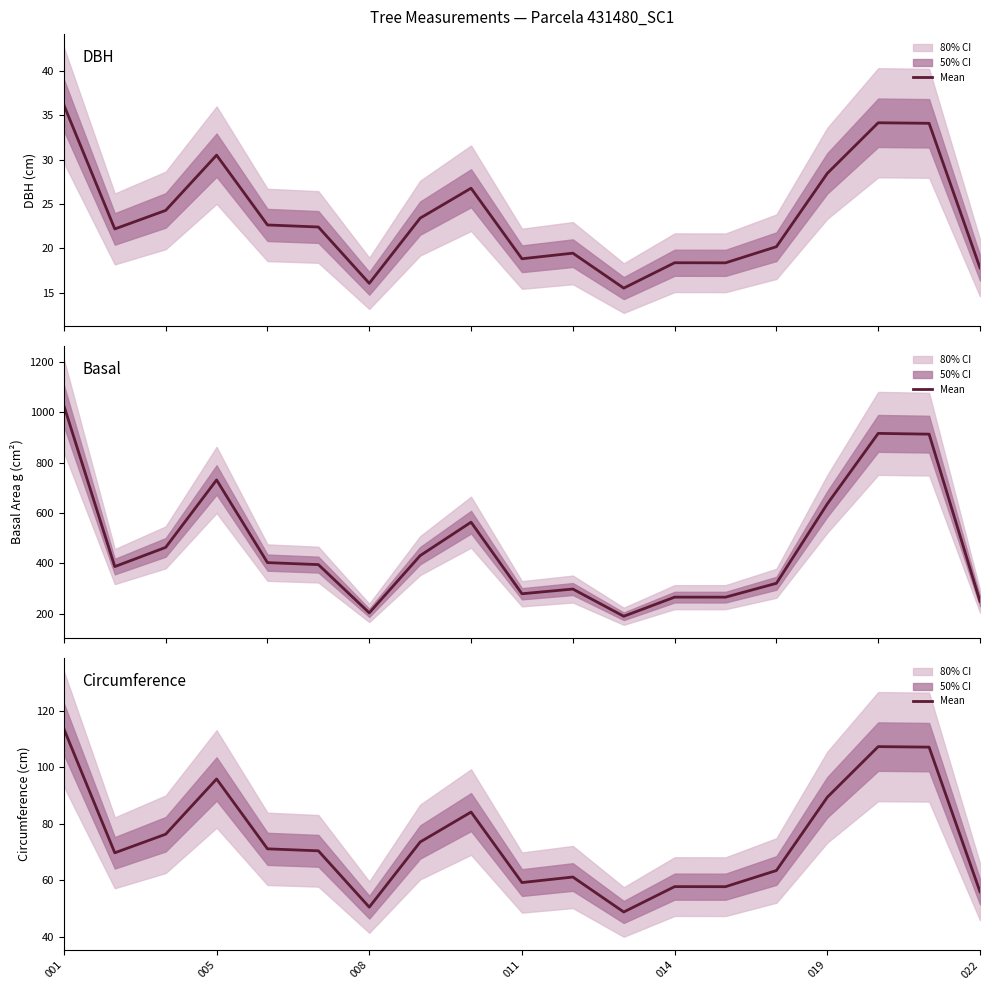

What position from the left is 005?

2